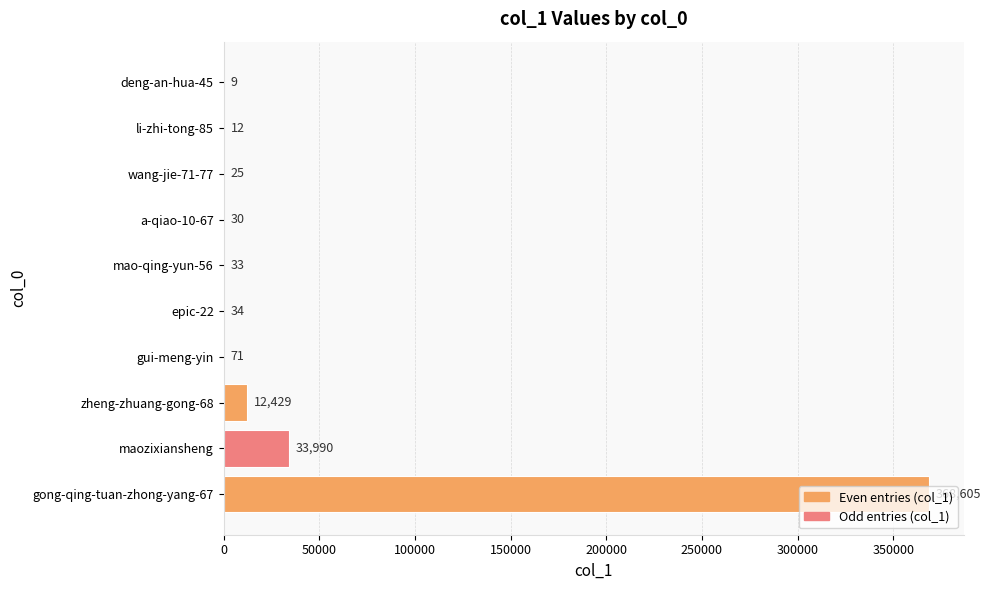

What is the maximum value shown in the chart?

368605